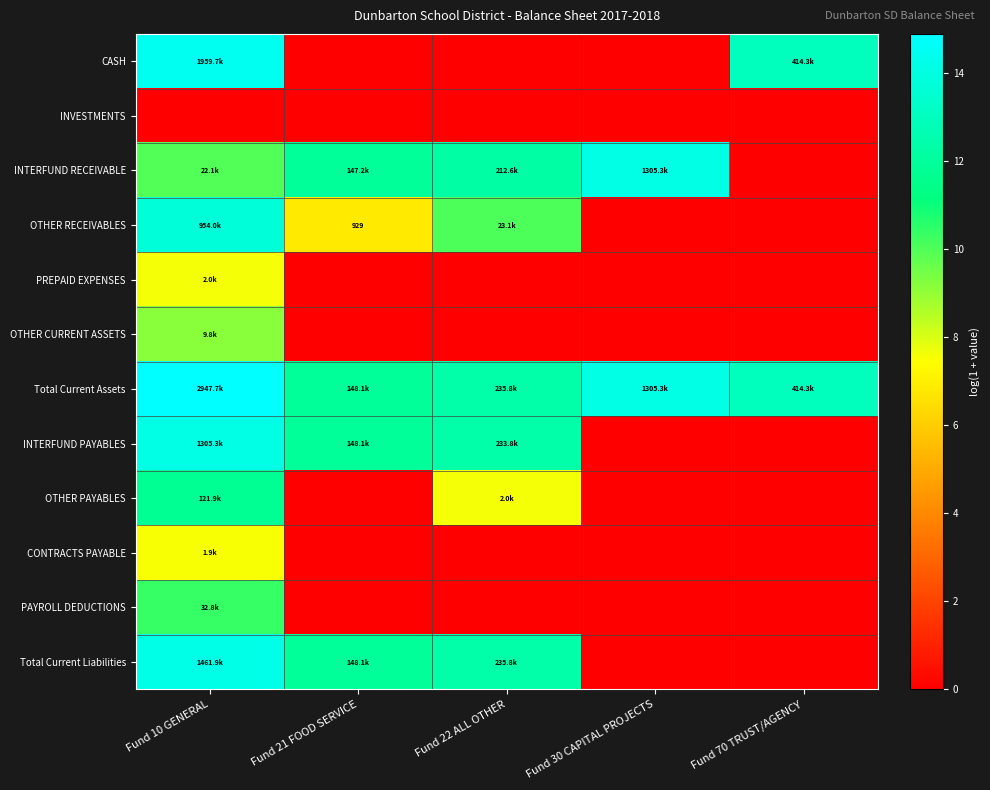

Which series has the largest total across all categories?

Total Current Assets